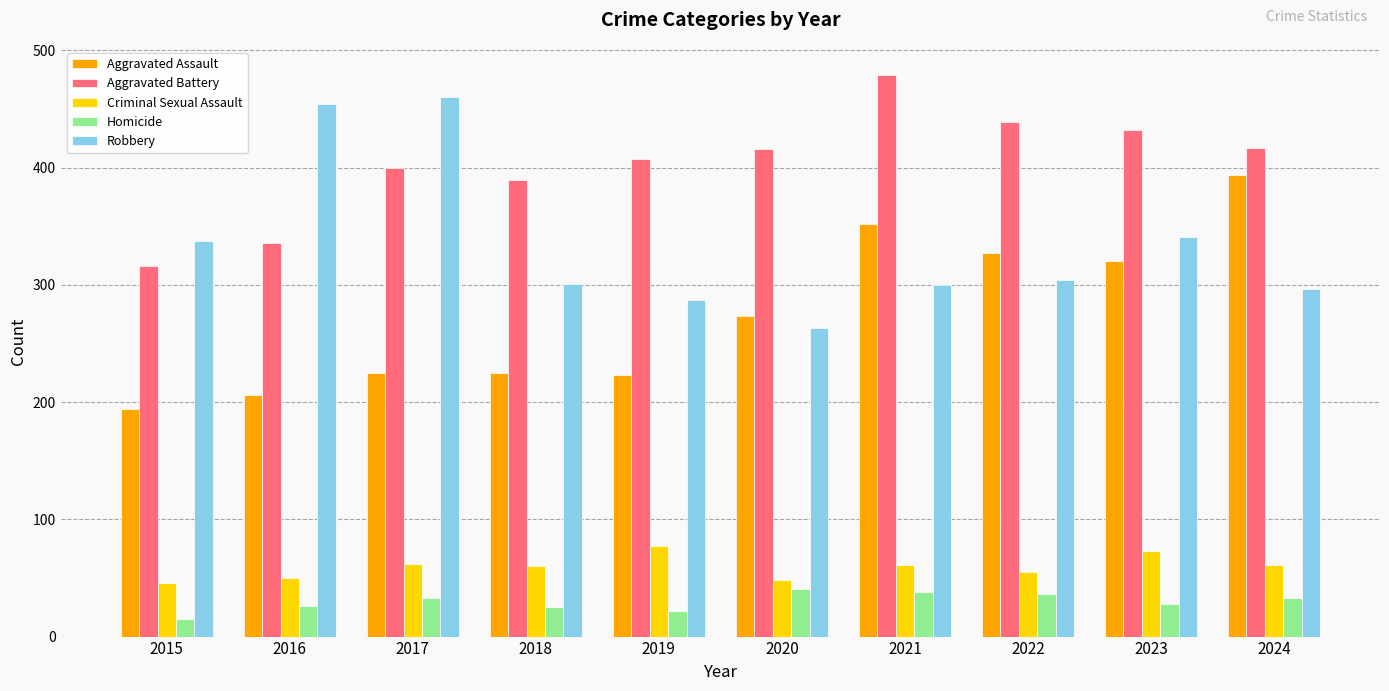

The value of Robbery at 2022 is 304. True or false?

True